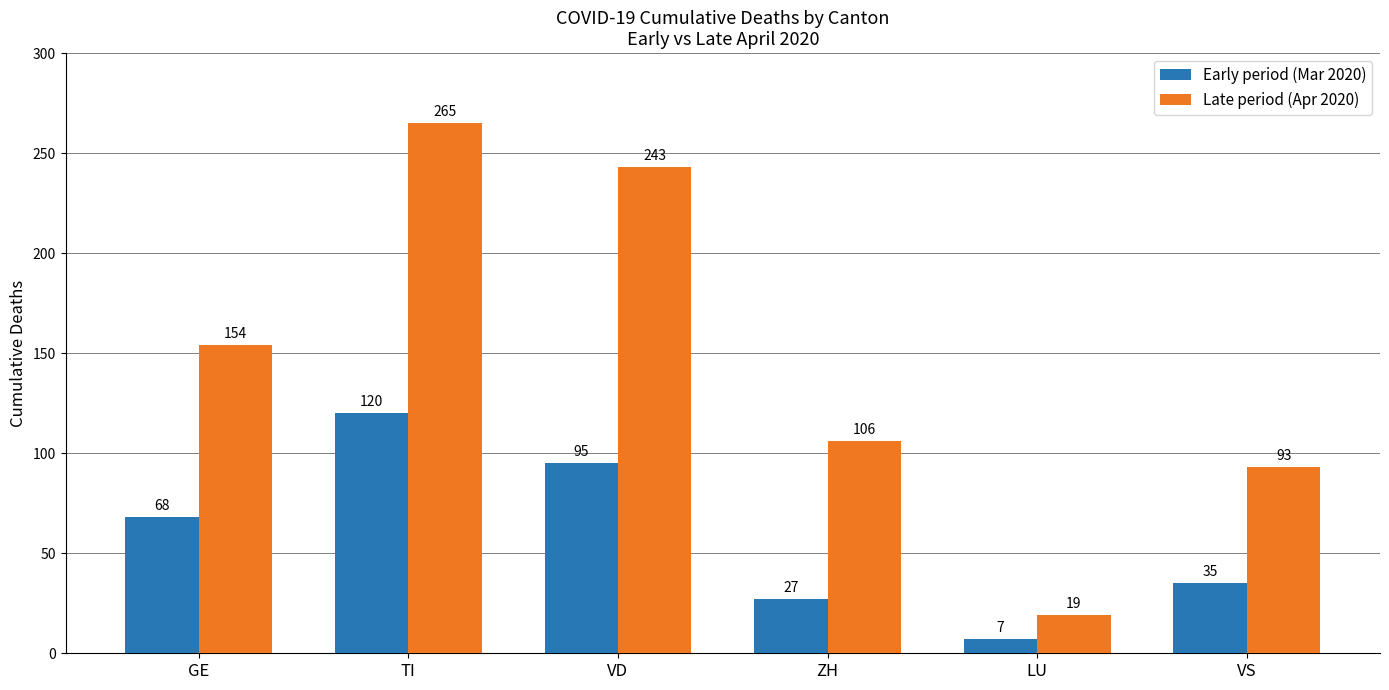

Which series has the largest range (max minus min)?

Late period (Apr 2020)